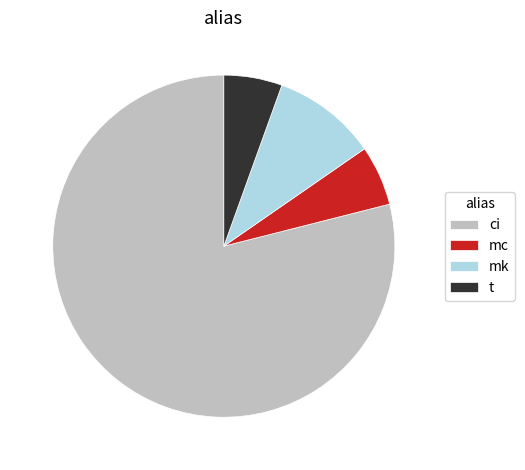

Which category has the biggest portion of the pie?

ci